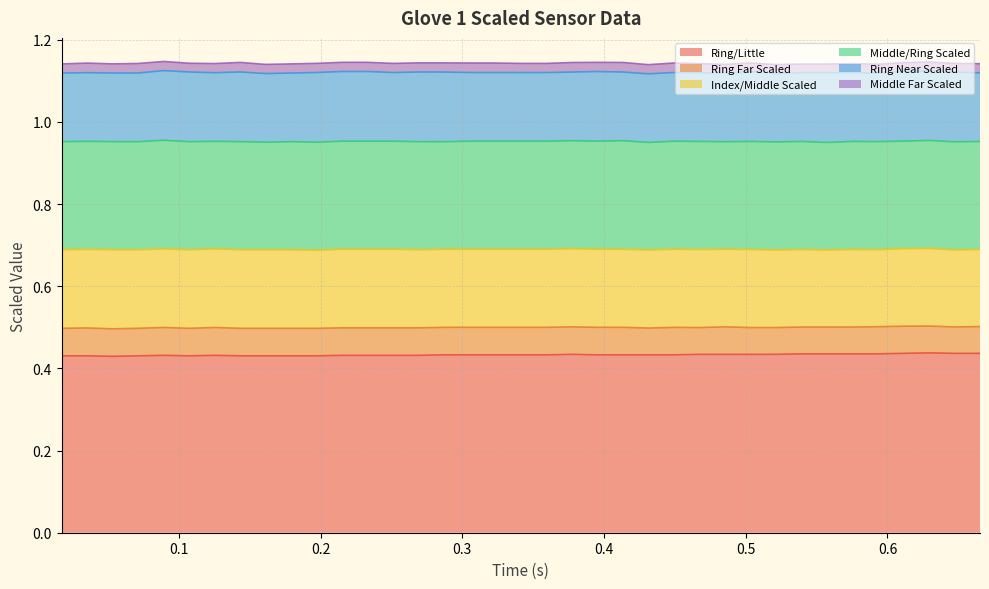

Reading left to right, transcribe all the data shown in this chart.

Ring/Little: 0=0.4	1=0.4	2=0.4	3=0.4	4=0.4	5=0.4	6=0.4	7=0.4	8=0.4	9=0.4	10=0.4	11=0.4	12=0.4	13=0.4	14=0.4	15=0.4	16=0.4	17=0.4	18=0.4	19=0.4	20=0.4	21=0.4	22=0.4	23=0.4	24=0.4	25=0.4	26=0.4	27=0.4	28=0.4	29=0.4	30=0.4	31=0.4	32=0.4	33=0.4	34=0.4	35=0.4	36=0.4
Ring Far Scaled: 0=0.1	1=0.1	2=0.1	3=0.1	4=0.1	5=0.1	6=0.1	7=0.1	8=0.1	9=0.1	10=0.1	11=0.1	12=0.1	13=0.1	14=0.1	15=0.1	16=0.1	17=0.1	18=0.1	19=0.1	20=0.1	21=0.1	22=0.1	23=0.1	24=0.1	25=0.1	26=0.1	27=0.1	28=0.1	29=0.1	30=0.1	31=0.1	32=0.1	33=0.1	34=0.1	35=0.1	36=0.1
Index/Middle Scaled: 0=0.2	1=0.2	2=0.2	3=0.2	4=0.2	5=0.2	6=0.2	7=0.2	8=0.2	9=0.2	10=0.2	11=0.2	12=0.2	13=0.2	14=0.2	15=0.2	16=0.2	17=0.2	18=0.2	19=0.2	20=0.2	21=0.2	22=0.2	23=0.2	24=0.2	25=0.2	26=0.2	27=0.2	28=0.2	29=0.2	30=0.2	31=0.2	32=0.2	33=0.2	34=0.2	35=0.2	36=0.2
Middle/Ring Scaled: 0=0.3	1=0.3	2=0.3	3=0.3	4=0.3	5=0.3	6=0.3	7=0.3	8=0.3	9=0.3	10=0.3	11=0.3	12=0.3	13=0.3	14=0.3	15=0.3	16=0.3	17=0.3	18=0.3	19=0.3	20=0.3	21=0.3	22=0.3	23=0.3	24=0.3	25=0.3	26=0.3	27=0.3	28=0.3	29=0.3	30=0.3	31=0.3	32=0.3	33=0.3	34=0.3	35=0.3	36=0.3
Ring Near Scaled: 0=0.2	1=0.2	2=0.2	3=0.2	4=0.2	5=0.2	6=0.2	7=0.2	8=0.2	9=0.2	10=0.2	11=0.2	12=0.2	13=0.2	14=0.2	15=0.2	16=0.2	17=0.2	18=0.2	19=0.2	20=0.2	21=0.2	22=0.2	23=0.2	24=0.2	25=0.2	26=0.2	27=0.2	28=0.2	29=0.2	30=0.2	31=0.2	32=0.2	33=0.2	34=0.2	35=0.2	36=0.2
Middle Far Scaled: 0=0.0	1=0.0	2=0.0	3=0.0	4=0.0	5=0.0	6=0.0	7=0.0	8=0.0	9=0.0	10=0.0	11=0.0	12=0.0	13=0.0	14=0.0	15=0.0	16=0.0	17=0.0	18=0.0	19=0.0	20=0.0	21=0.0	22=0.0	23=0.0	24=0.0	25=0.0	26=0.0	27=0.0	28=0.0	29=0.0	30=0.0	31=0.0	32=0.0	33=0.0	34=0.0	35=0.0	36=0.0